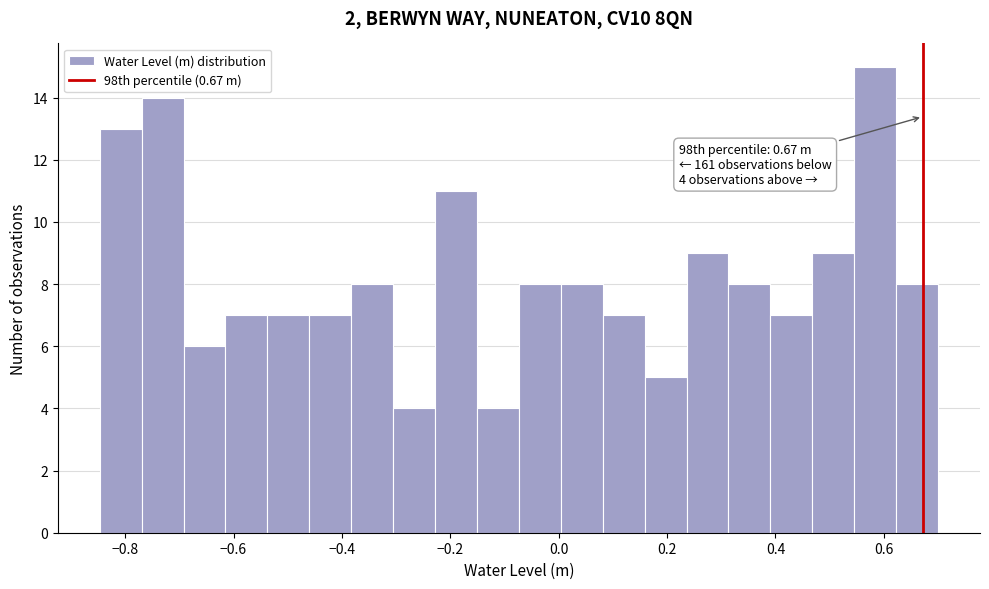

Read against the x-axis, roughly where is the centre of the tallest bar?

0.58